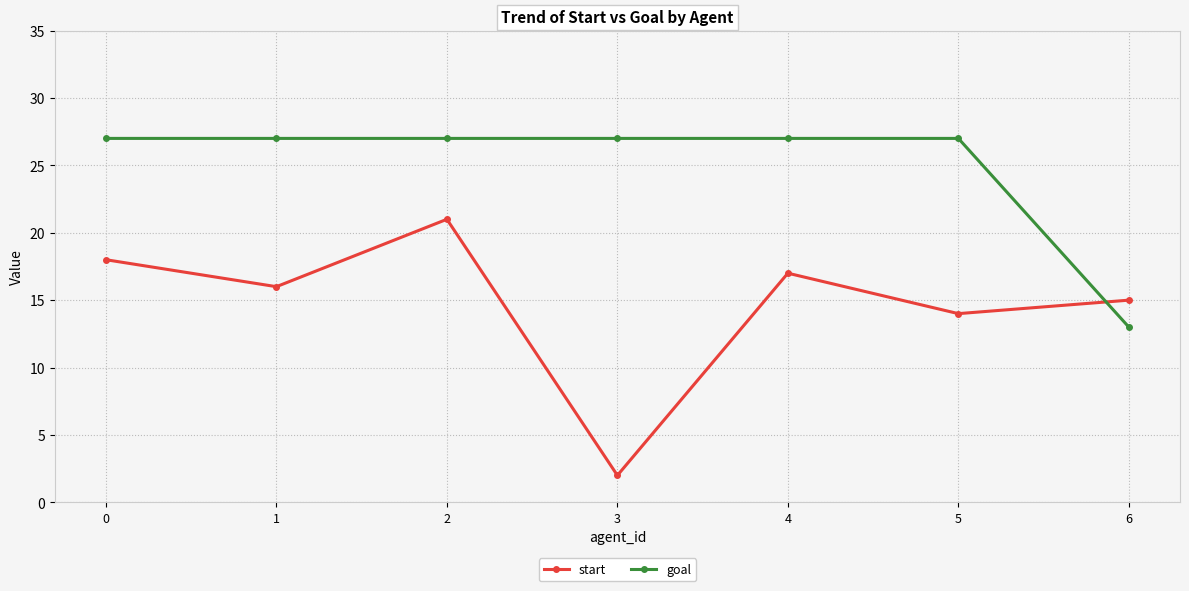

Reading left to right, list all the values displayed in this chart.

start: 0=18	1=16	2=21	3=2	4=17	5=14	6=15
goal: 0=27	1=27	2=27	3=27	4=27	5=27	6=13